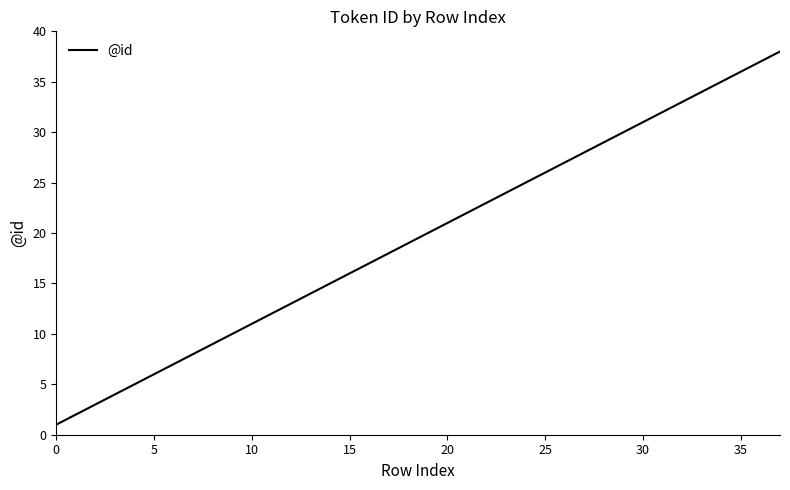

What is the maximum value shown in the chart?

38